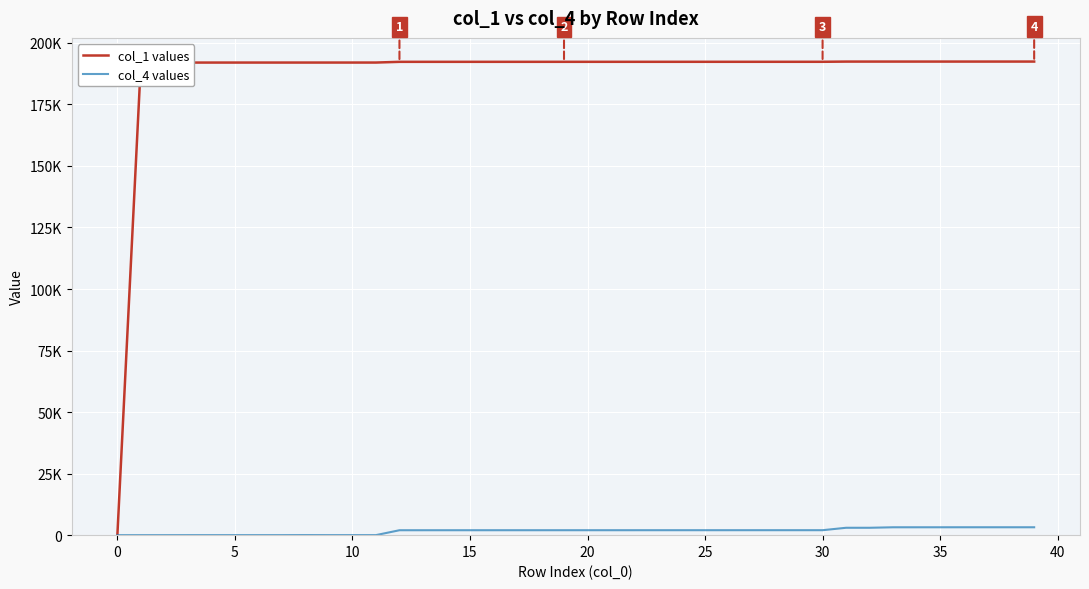

Is this an area chart (filled region under the line)?

No